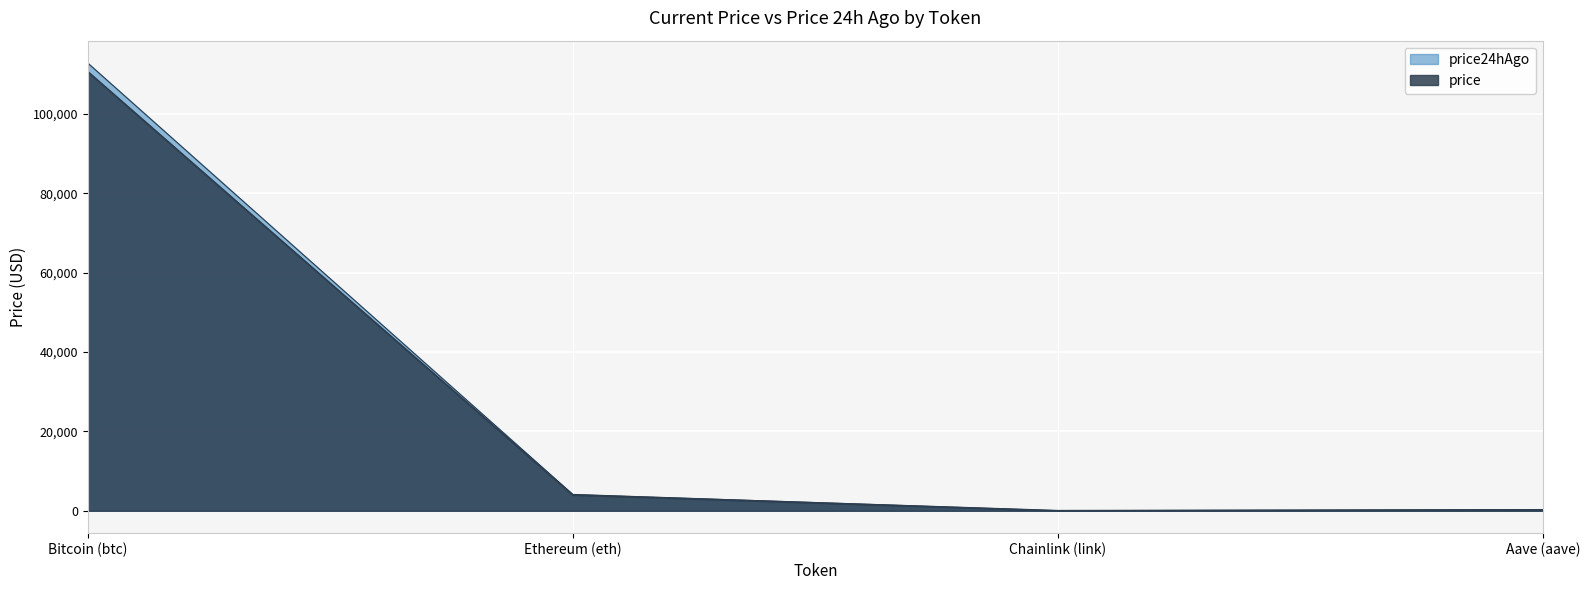

At which category does price24hAgo reach its first local valley?

Chainlink (link)